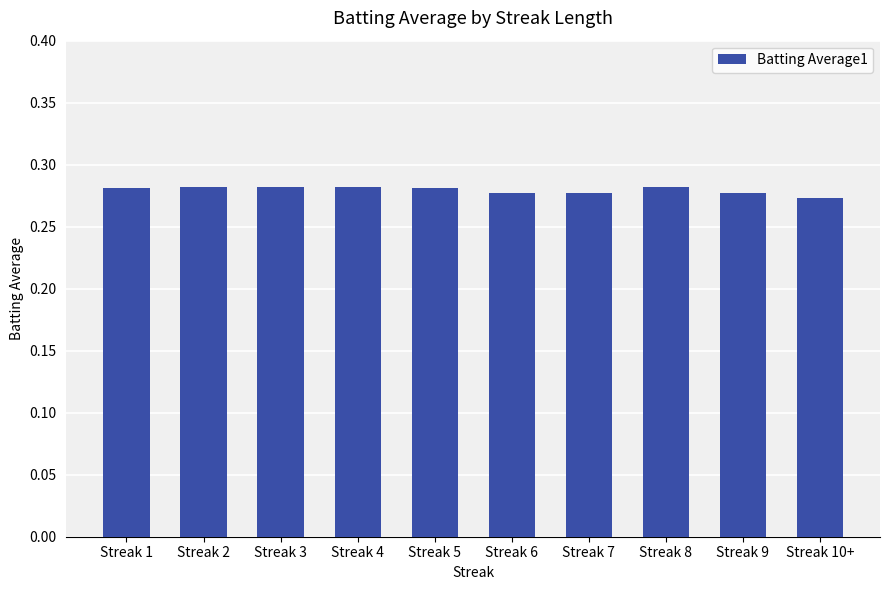

At which label is the value closest to 0?

Streak 10+